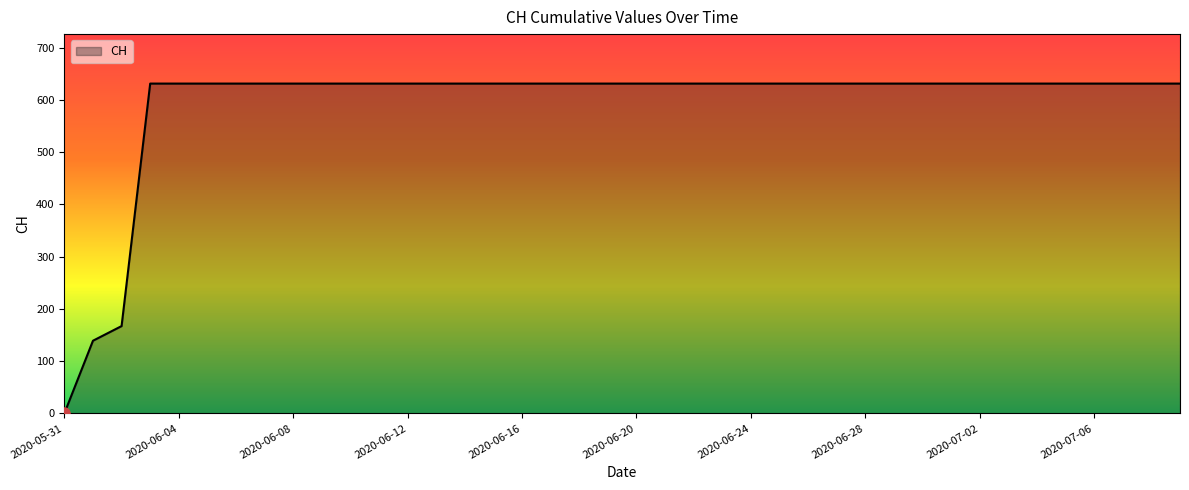

What is the greatest value displayed?

631